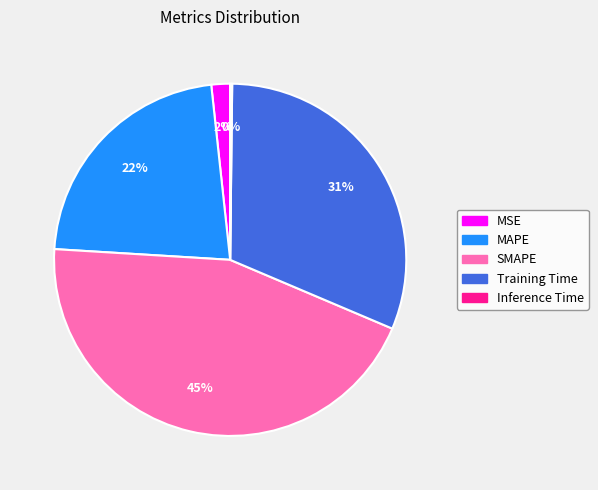

Which category has the biggest portion of the pie?

SMAPE